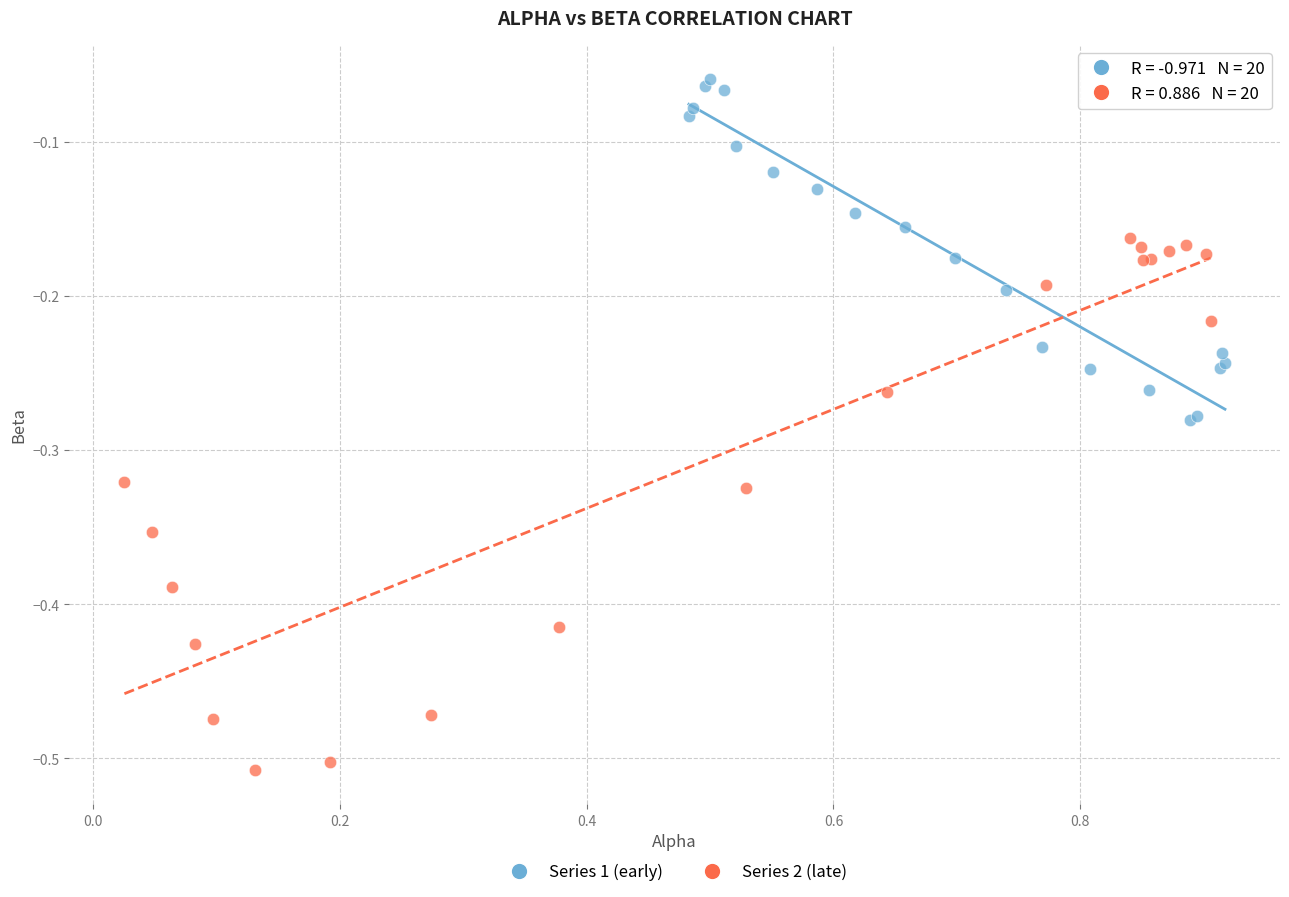

Which series has the widest spread of Y values?

Series 2 (late)